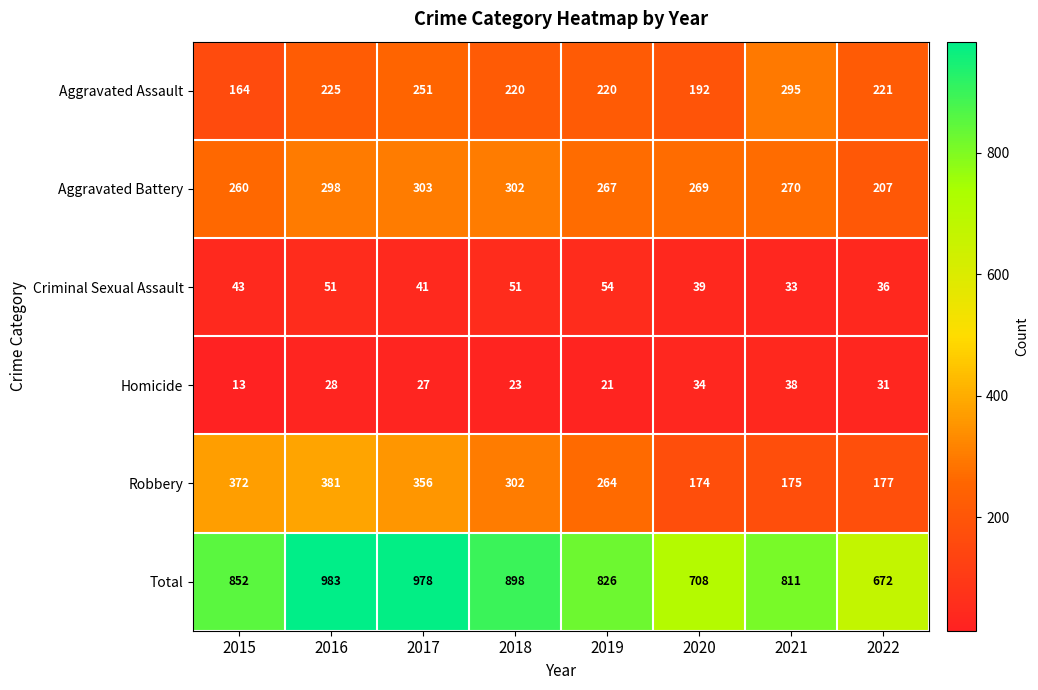

Which series has the largest total across all categories?

Total